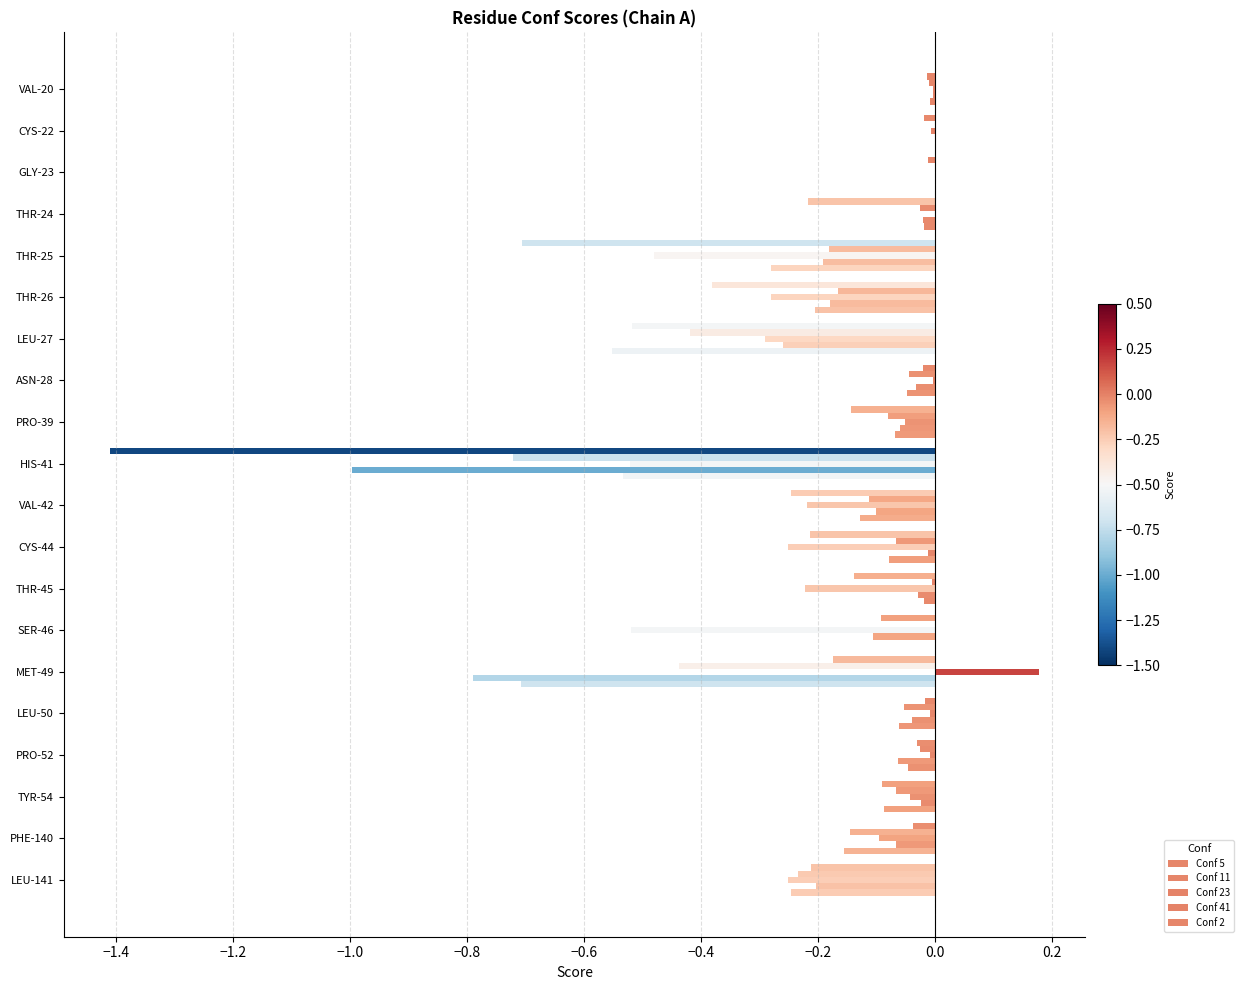

What is the greatest value displayed?

0.2